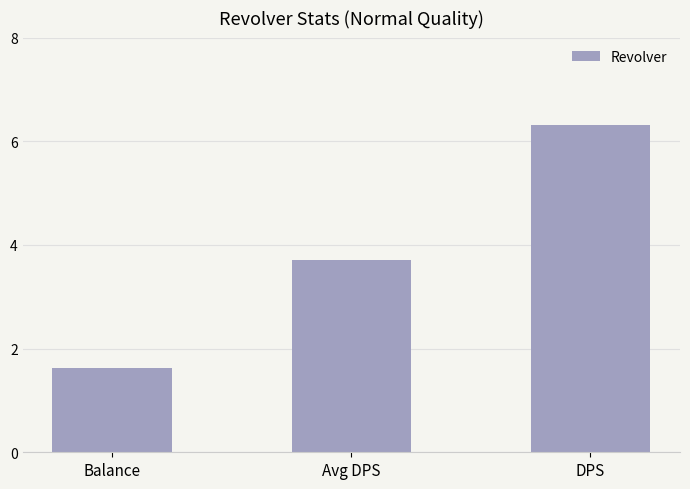

List the labels in order of value, largest first.

DPS, Avg DPS, Balance